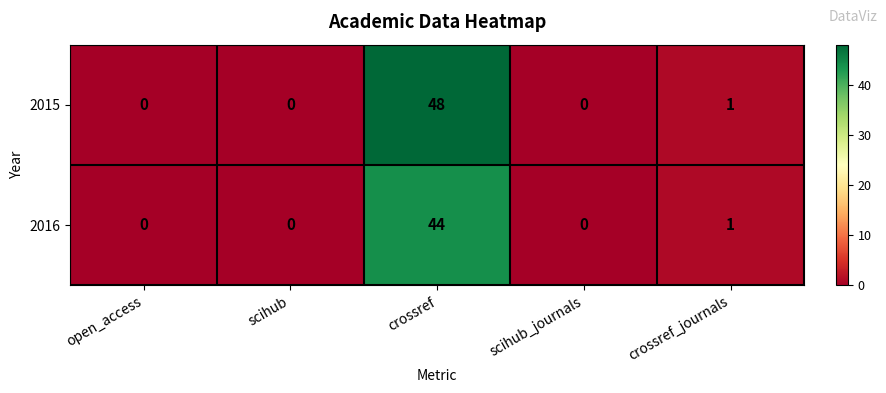

Reading left to right, transcribe all the data shown in this chart.

2015: open_access=0	scihub=0	crossref=48	scihub_journals=0	crossref_journals=1
2016: open_access=0	scihub=0	crossref=44	scihub_journals=0	crossref_journals=1